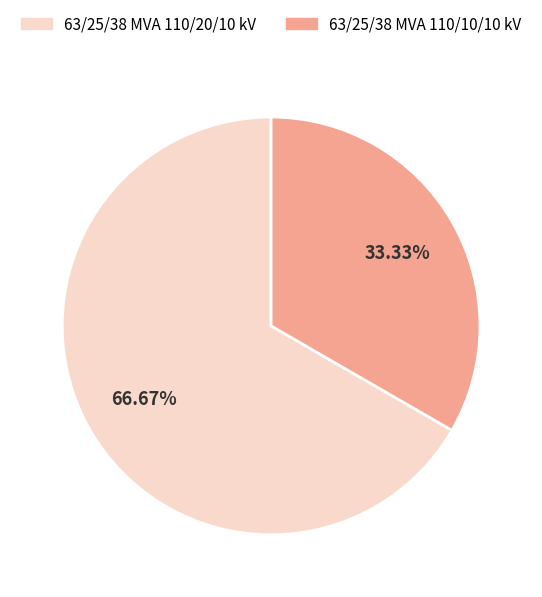

What is the ratio of the value at 63/25/38 MVA 110/10/10 kV to the value at 63/25/38 MVA 110/20/10 kV?

0.5